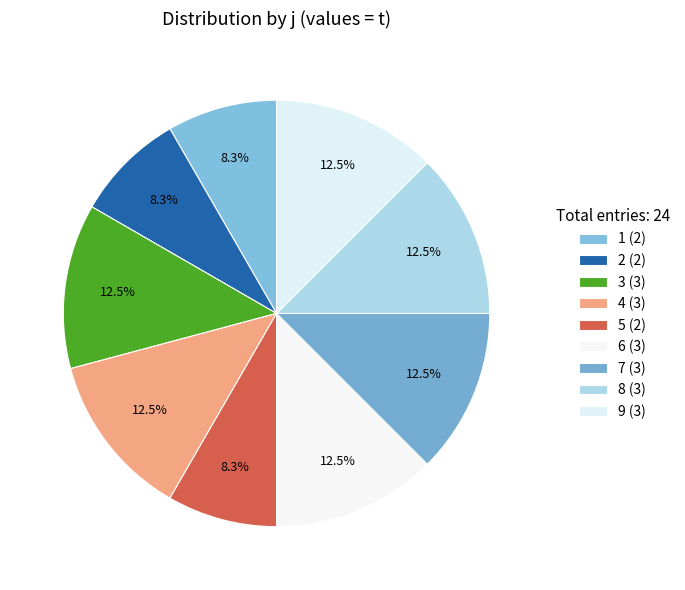

Is there any slice that represents more than half of the pie?

No